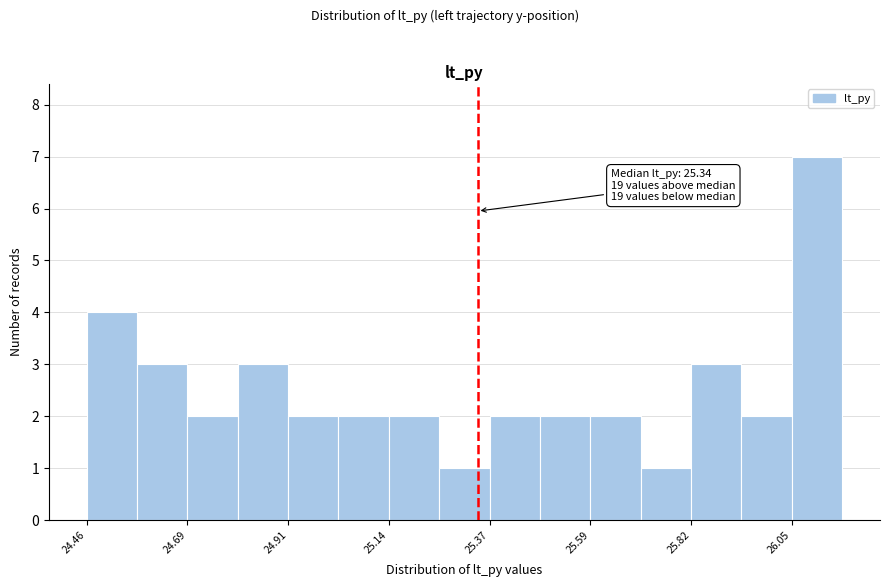

Read against the x-axis, roughly where is the centre of the tallest bar?

26.10